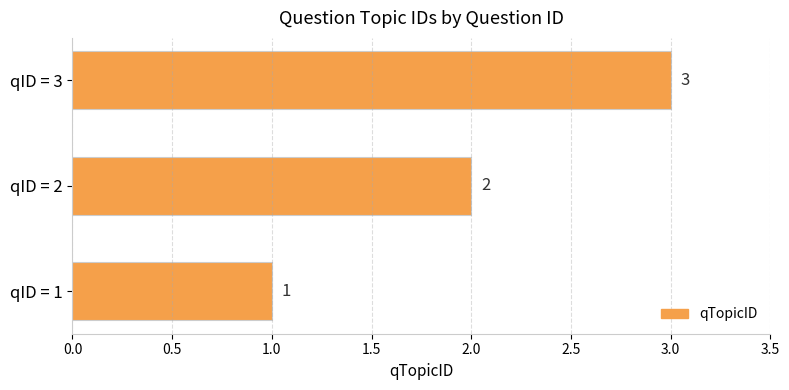

At which label is the value closest to 2?

qID = 2